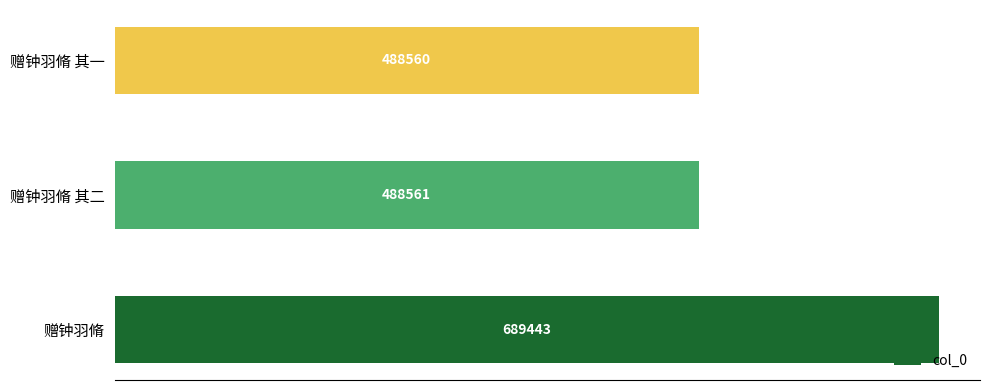

Rank the categories by value from highest to lowest.

赠钟羽脩, 赠钟羽脩 其二, 赠钟羽脩 其一